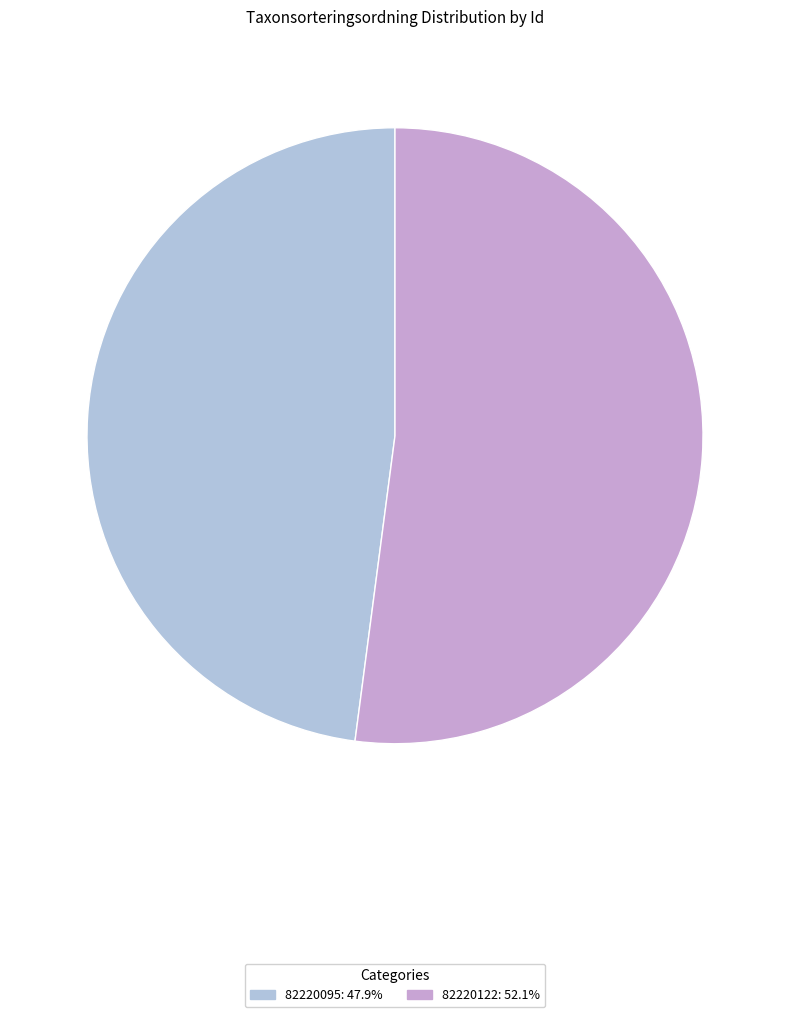

Combined, do 82220122: 52.1% and 82220095: 47.9% account for over 50%?

Yes